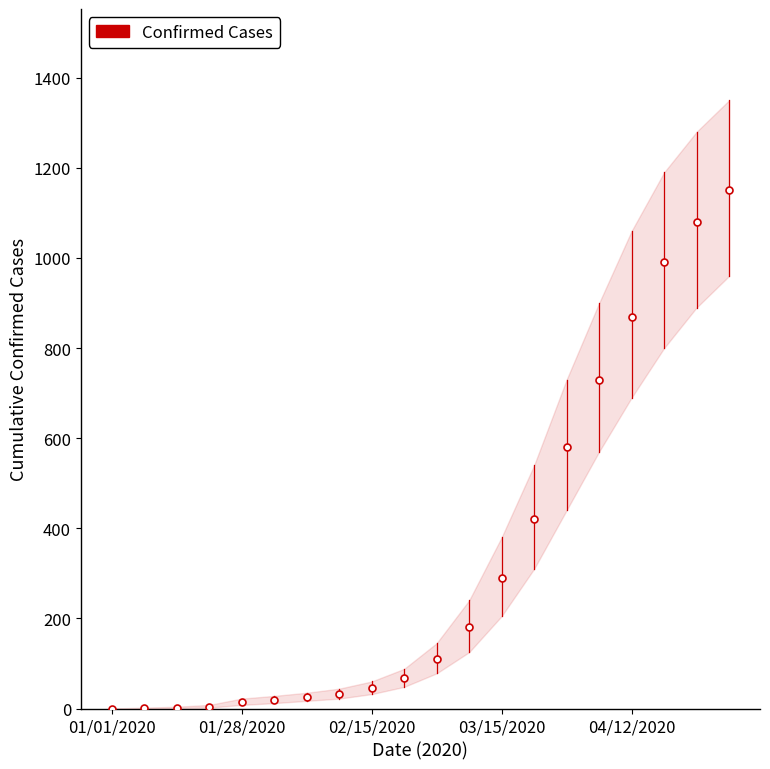

What is the value of the 10th point from the left?

67